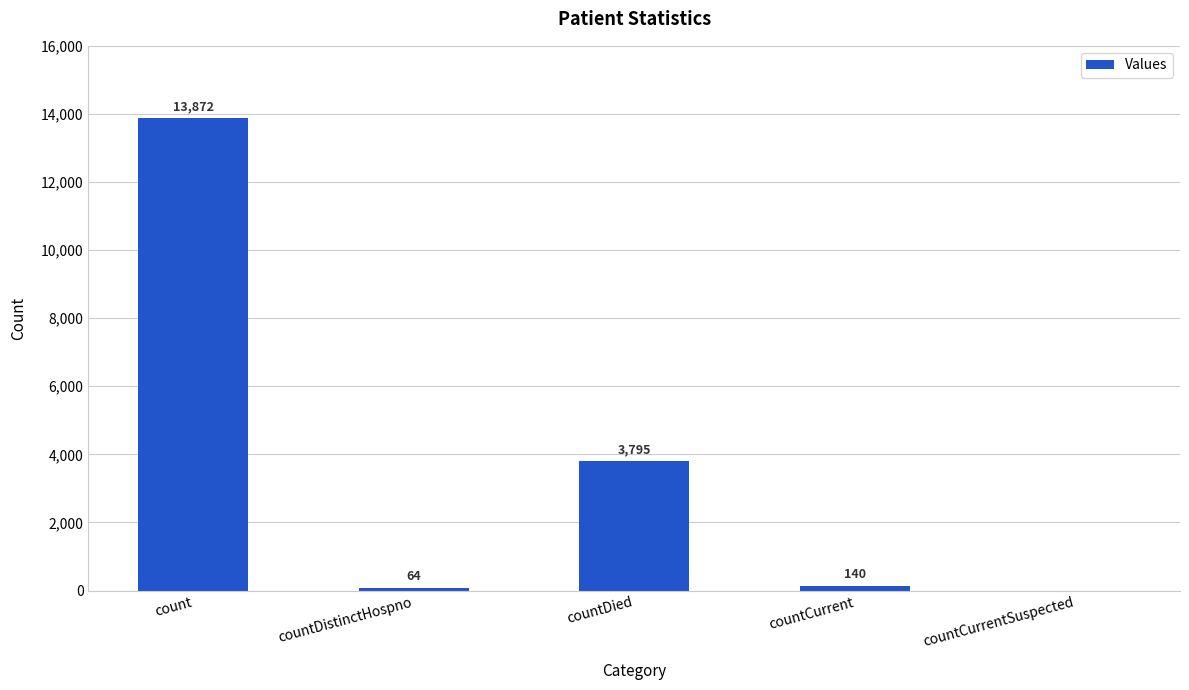

What is the average value?

3574